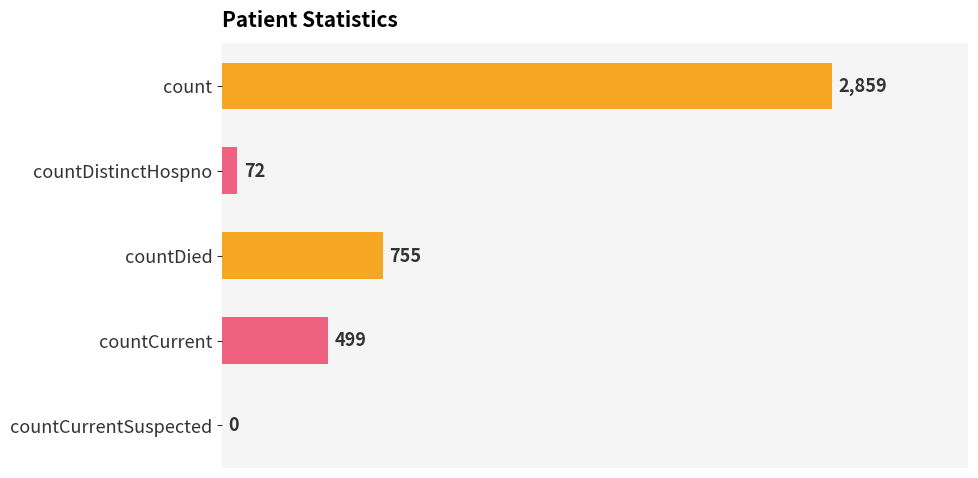

Reading bottom to top, extract all data points from this chart.

countCurrentSuspected=0	countCurrent=499	countDied=755	countDistinctHospno=72	count=2859